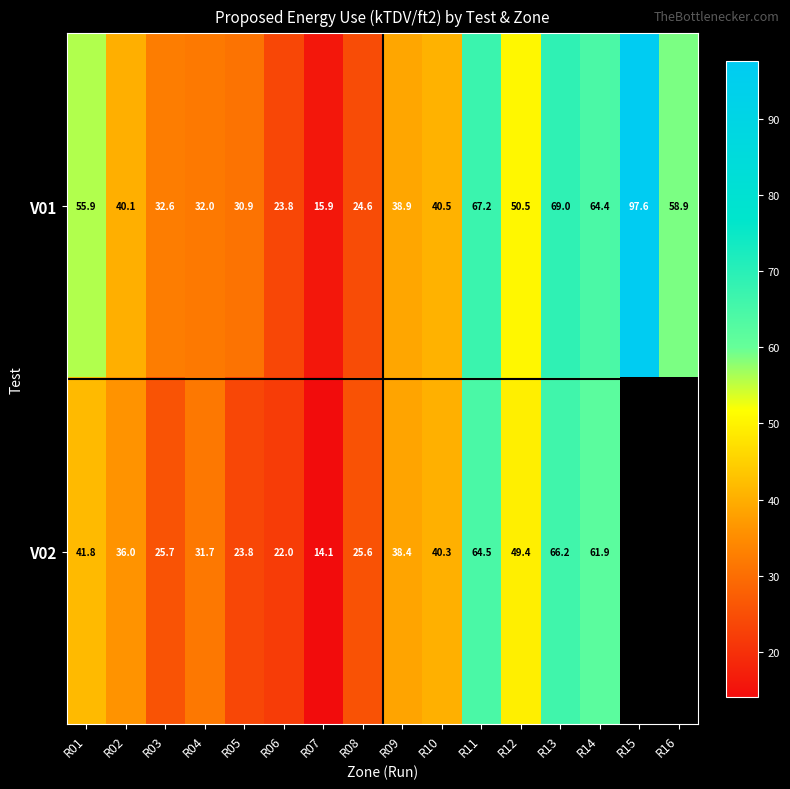

Which series has the largest total across all categories?

V01